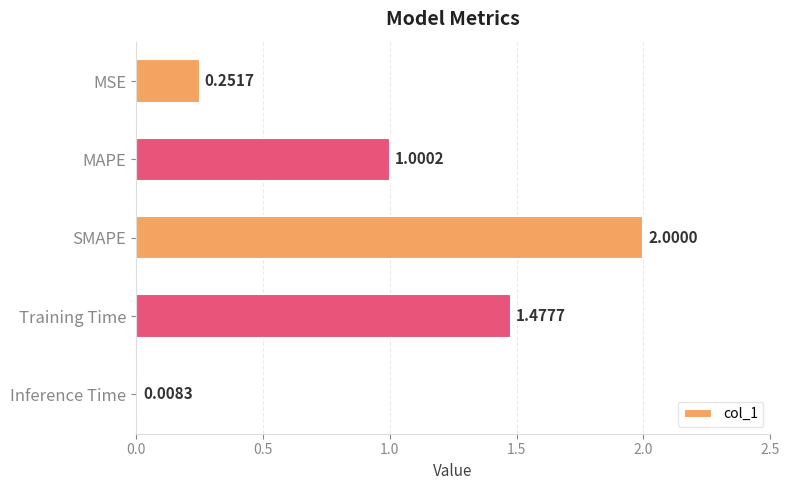

What is the label of the 1st bar from the top?

MSE